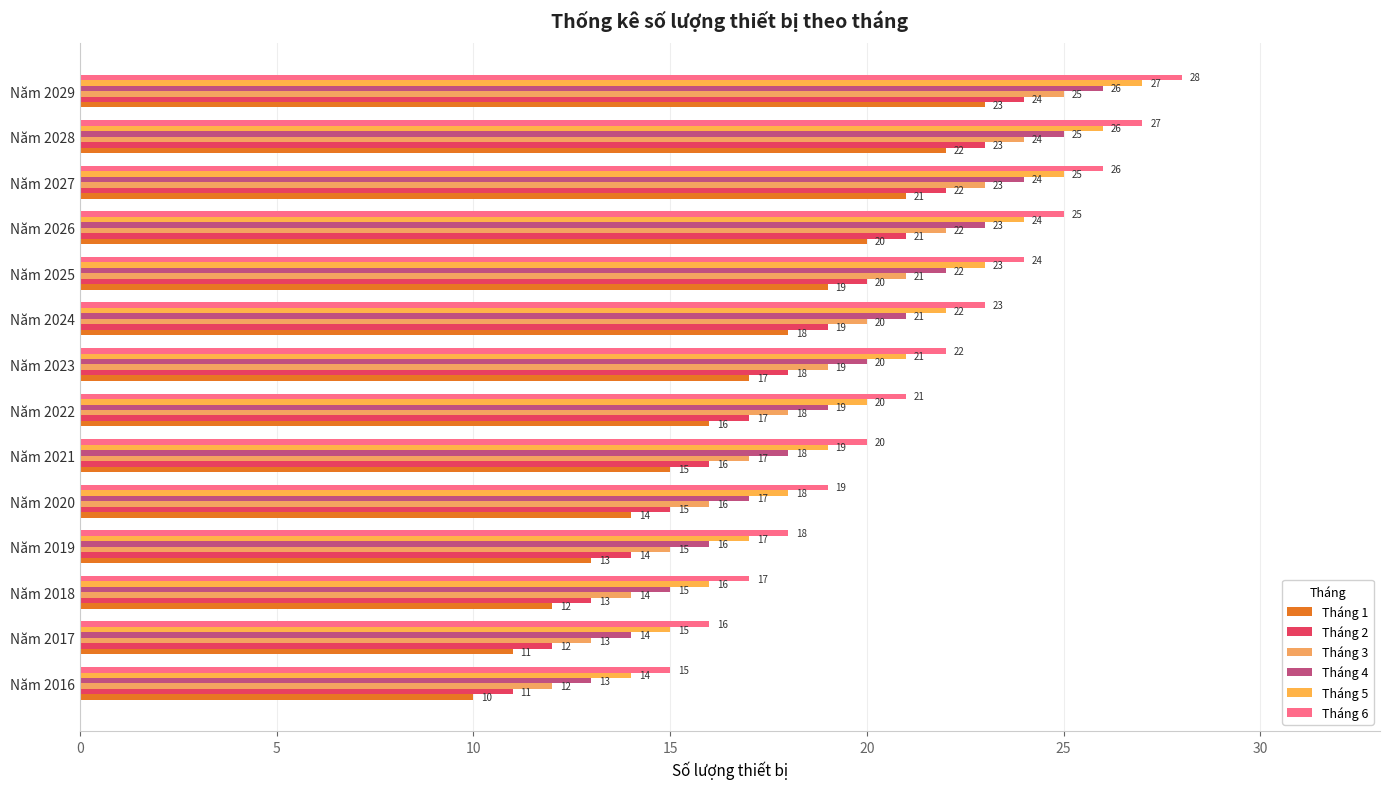

Rank the categories by Tháng 3 value from highest to lowest.

Năm 2029, Năm 2028, Năm 2027, Năm 2026, Năm 2025, Năm 2024, Năm 2023, Năm 2022, Năm 2021, Năm 2020, Năm 2019, Năm 2018, Năm 2017, Năm 2016